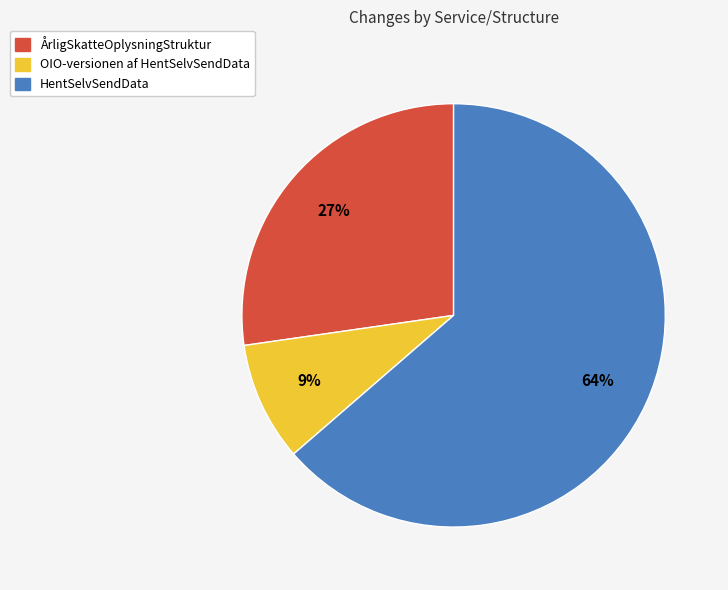

Is there any slice that represents more than half of the pie?

Yes